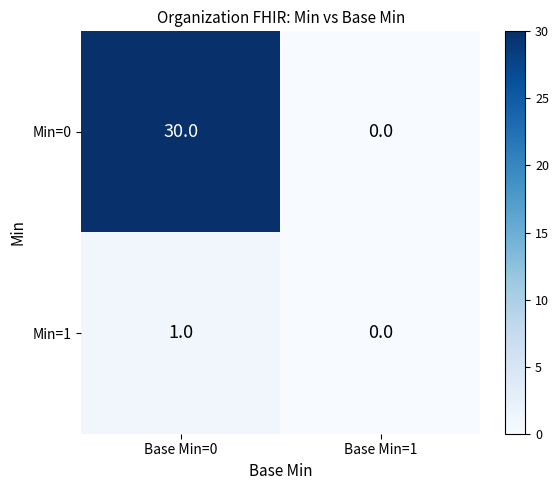

True or false: Min=0 has a value of 30 at Base Min=0.

True